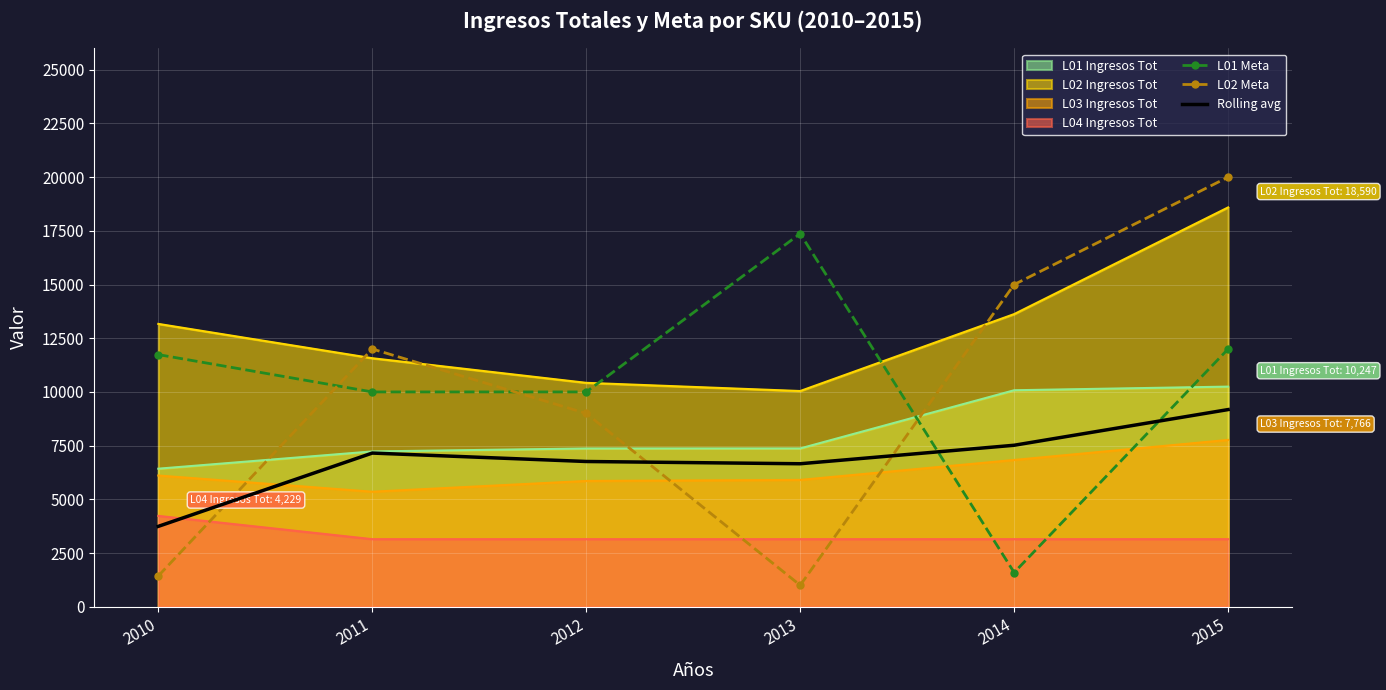

The L04 Ingresos Tot series shows 3145.4 at 2012. True or false?

True